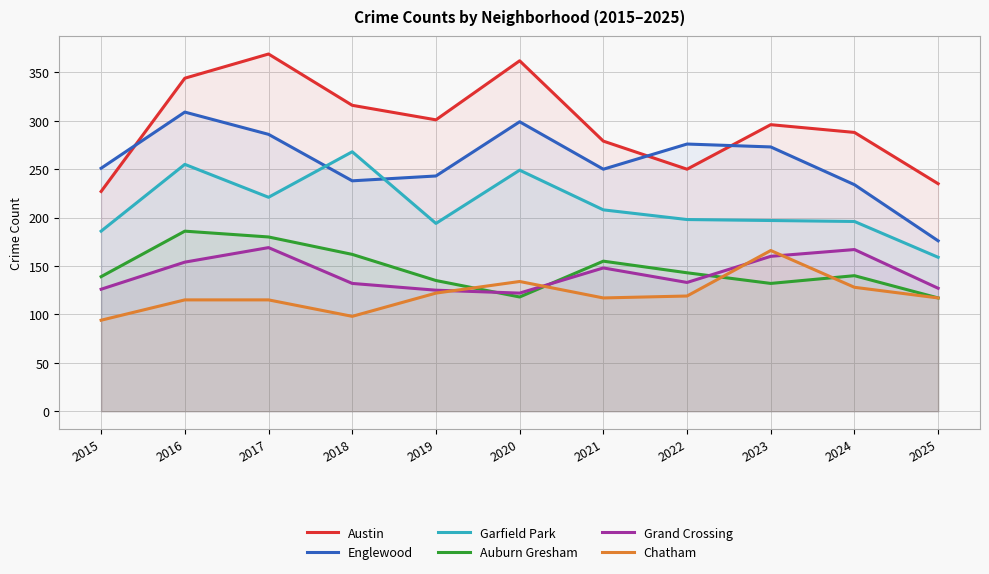

What is the difference between the highest and lowest values at 2019?

179